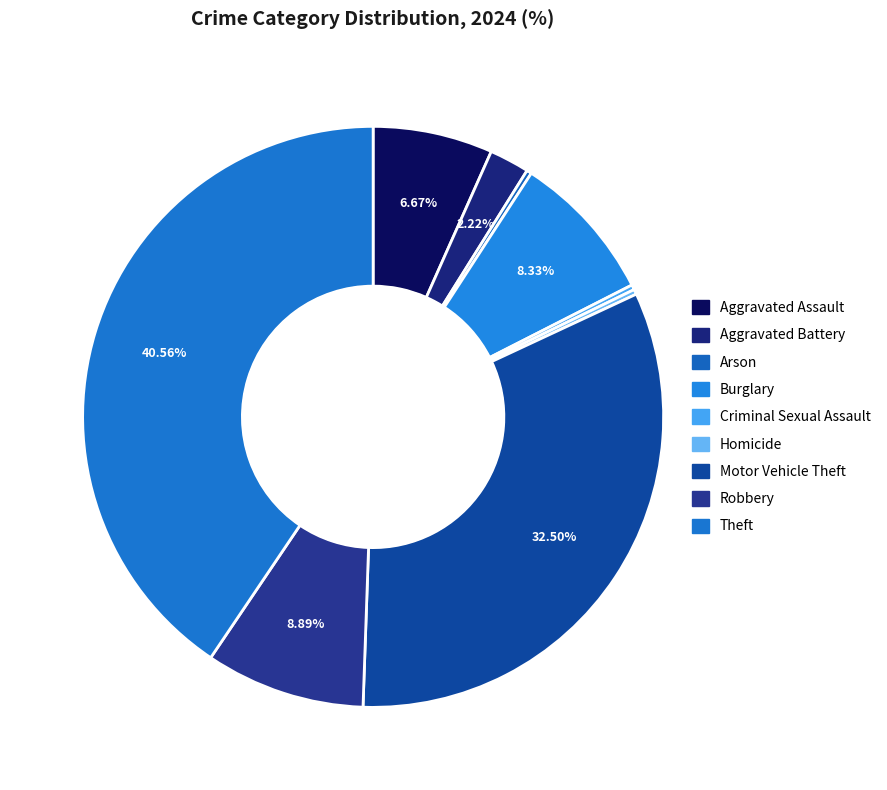

To the nearest percent, what is the combined percentage of Criminal Sexual Assault and Theft?

41%